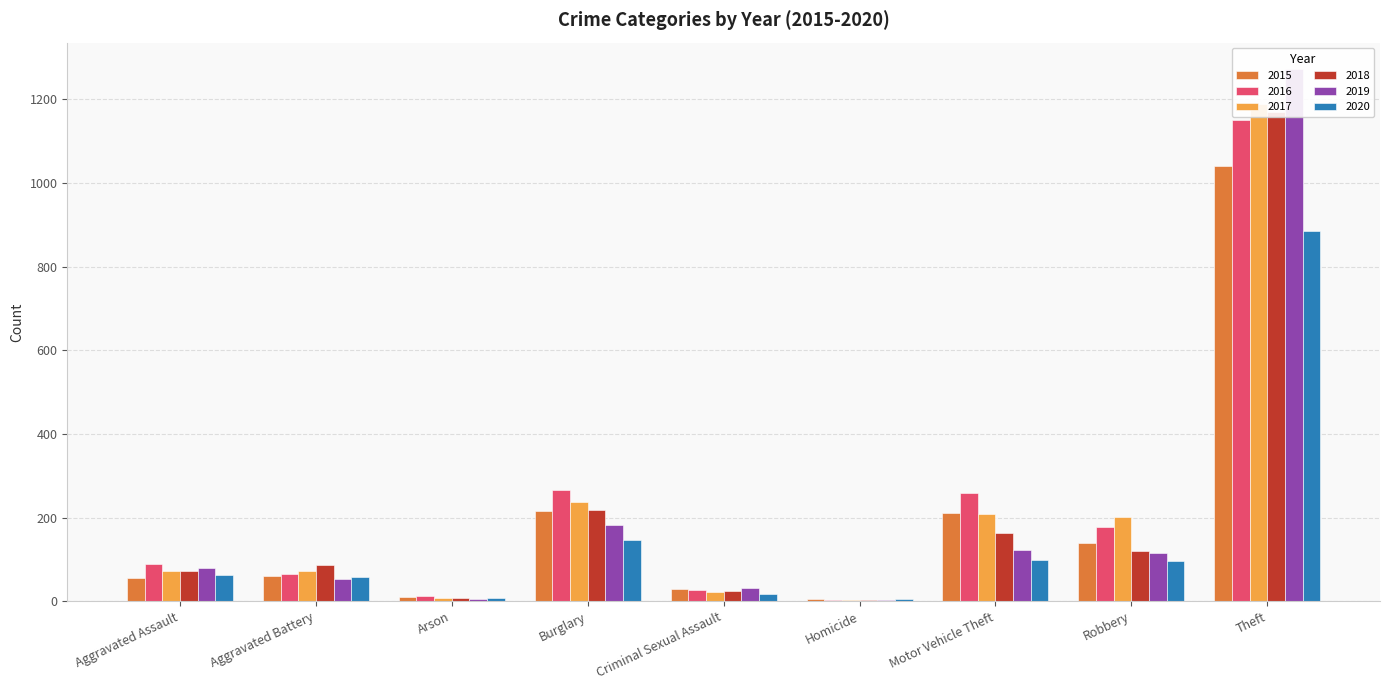

How many values in the 2016 series exceed 88?

4